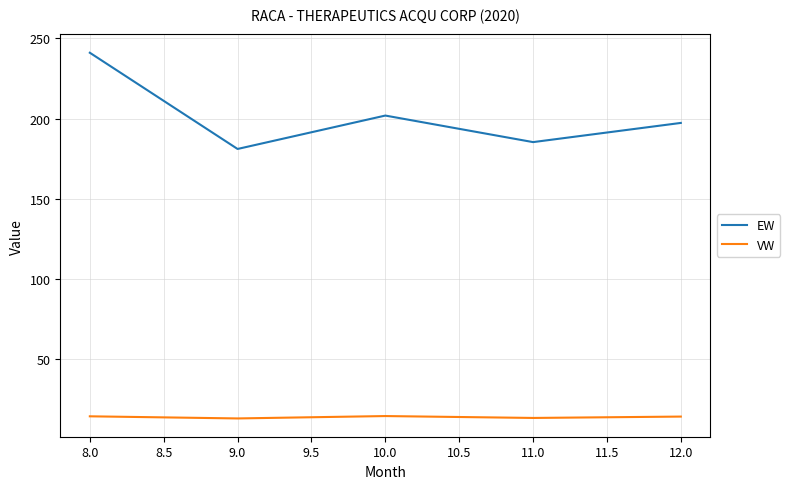

True or false: EW and VW intersect in this chart.

False